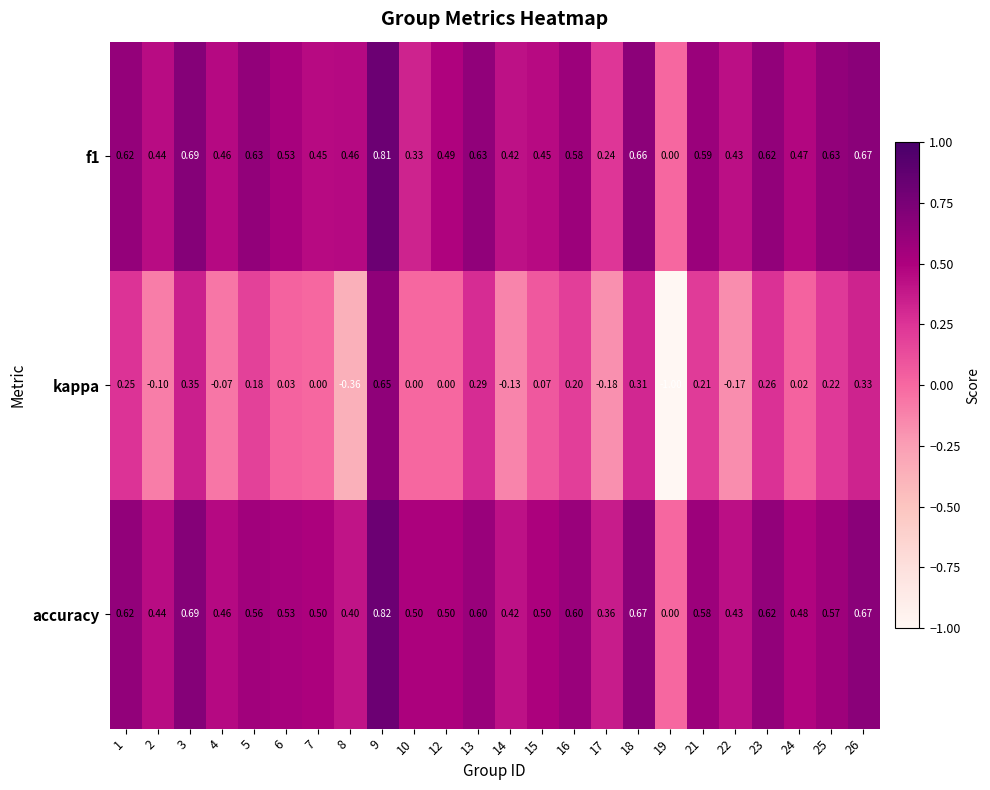

What is the minimum value shown in the chart?

-1.0